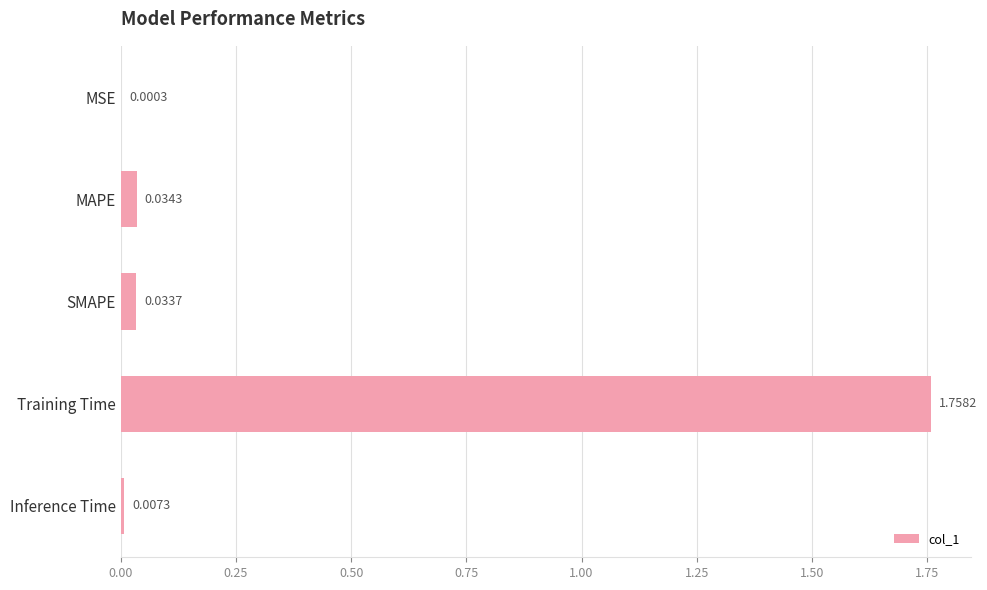

Which label corresponds to the largest value in the chart?

Training Time